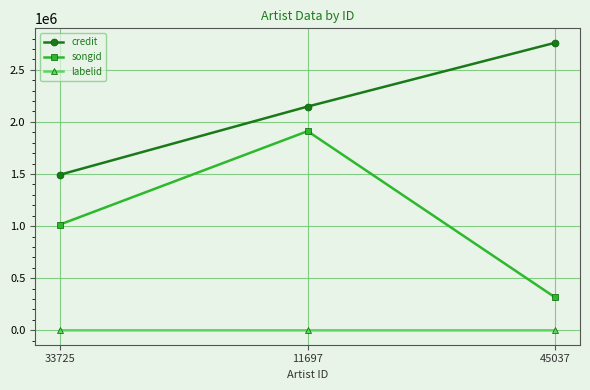

Which series has the widest spread of values?

songid